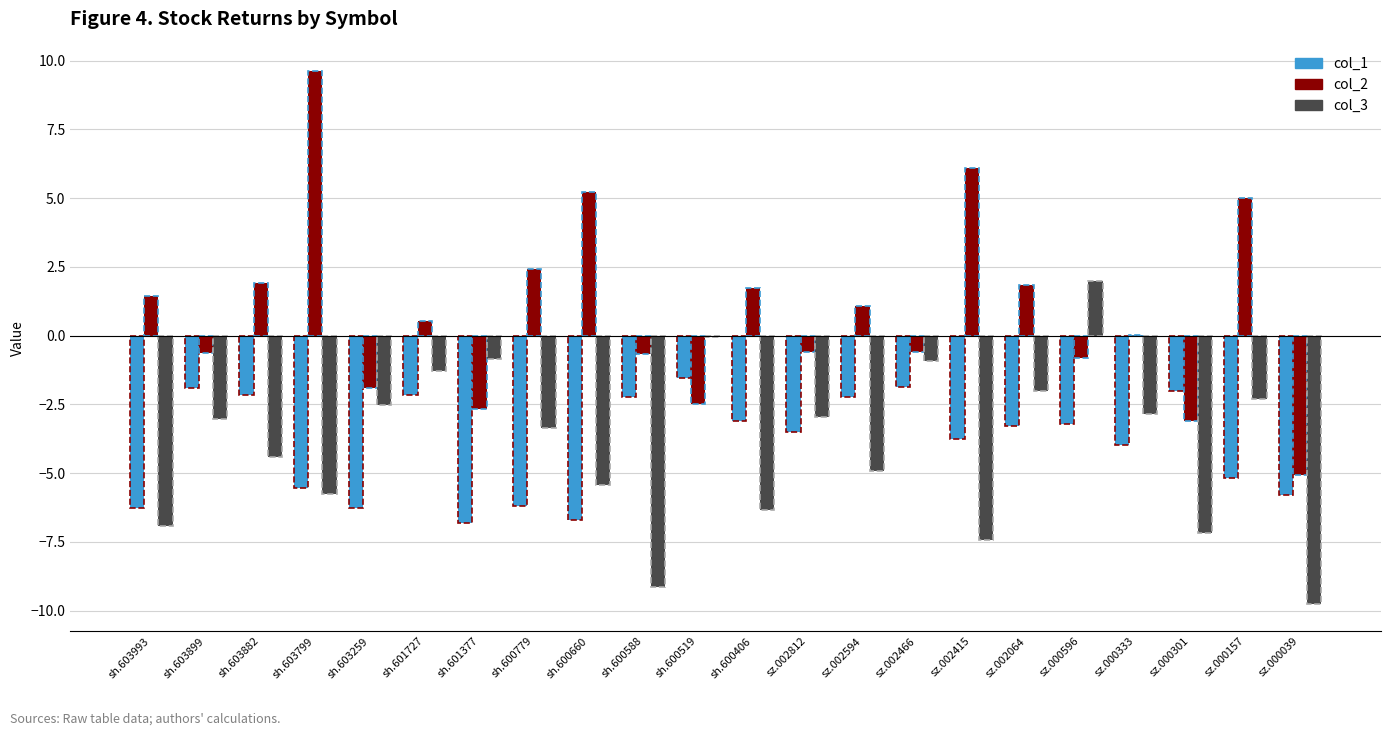

How many categories are shown in the chart?

22